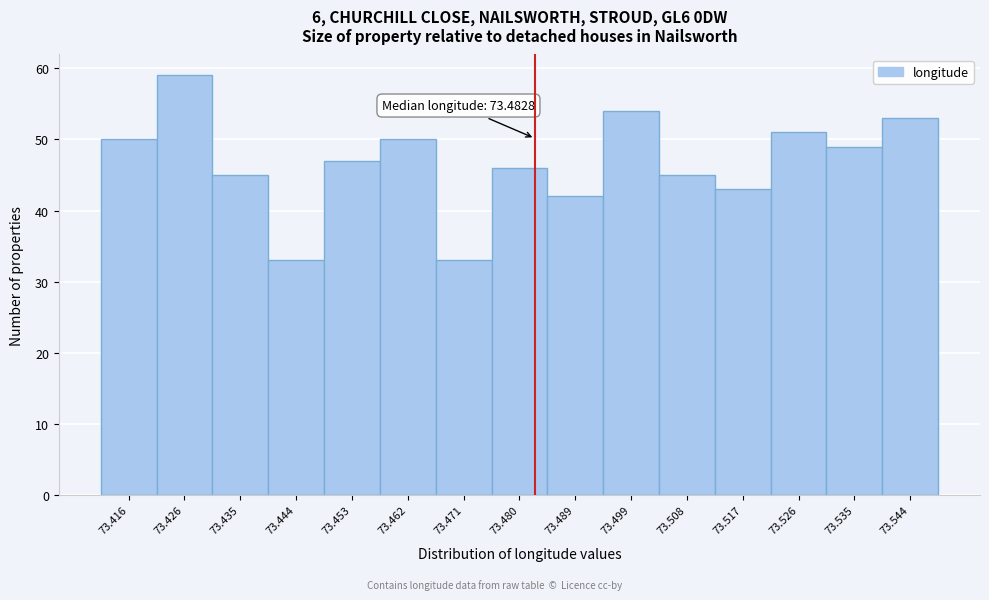

Over which range of the x-axis is the bar tallest?

73.421 to 73.430